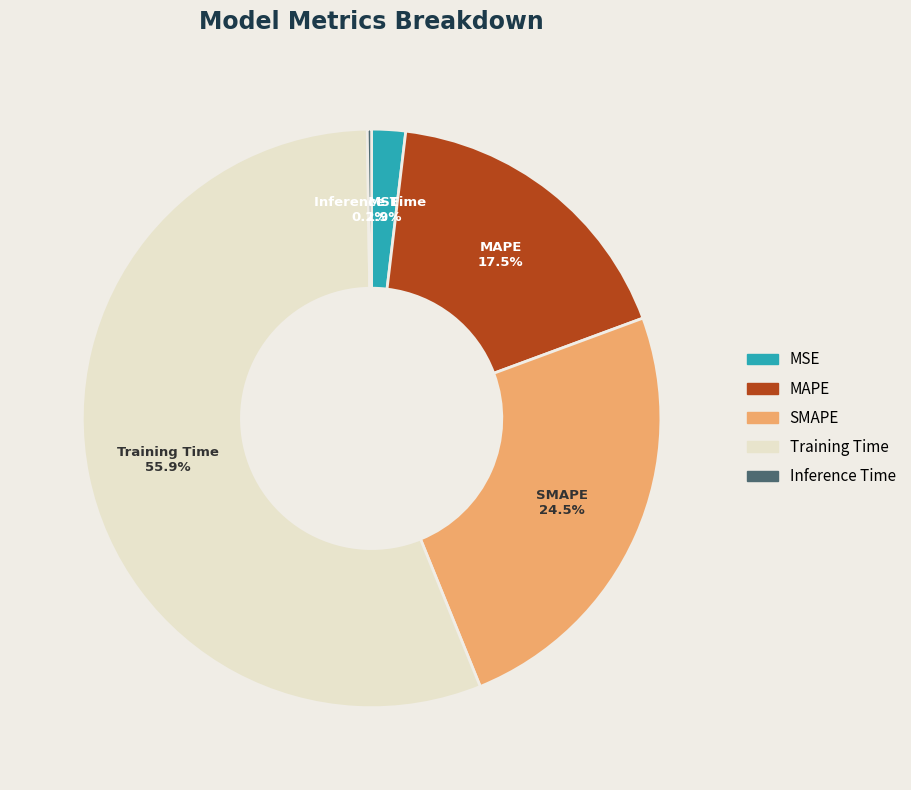

Between SMAPE and Training Time, which is larger?

Training Time